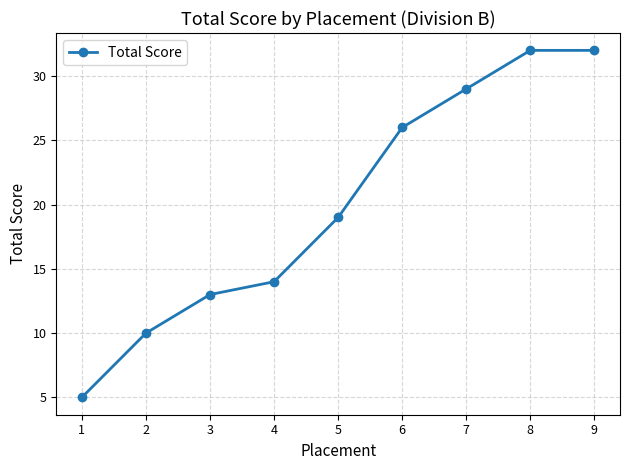

What is the minimum value shown in the chart?

5